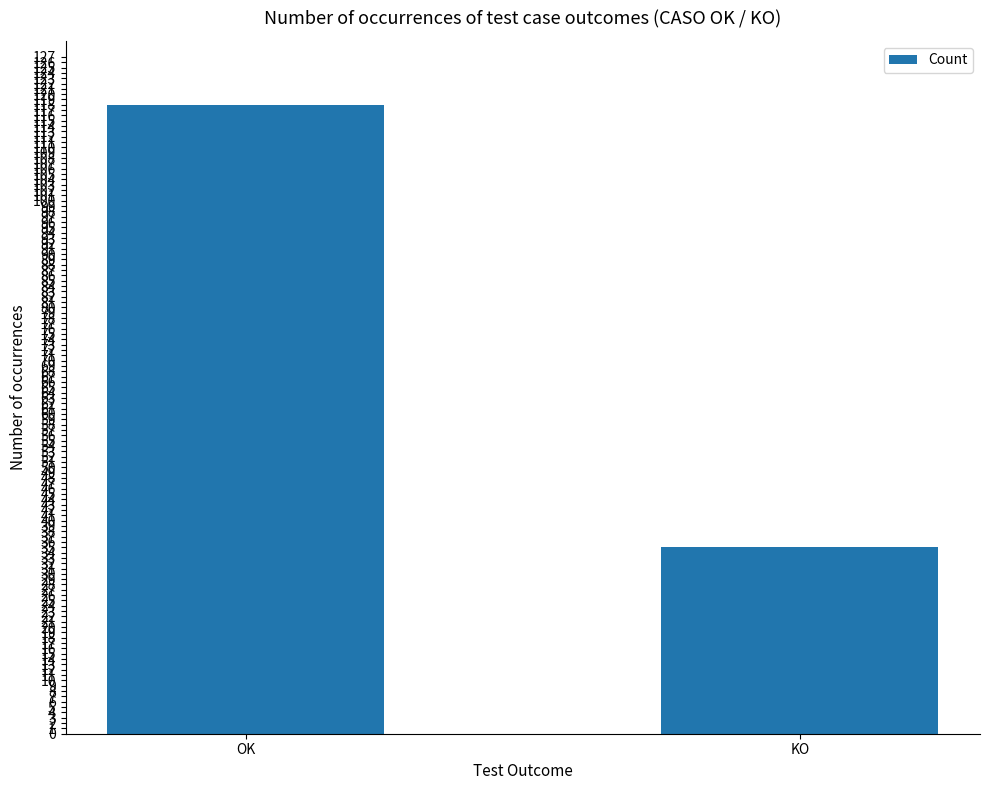

The value at OK is 59. True or false?

False